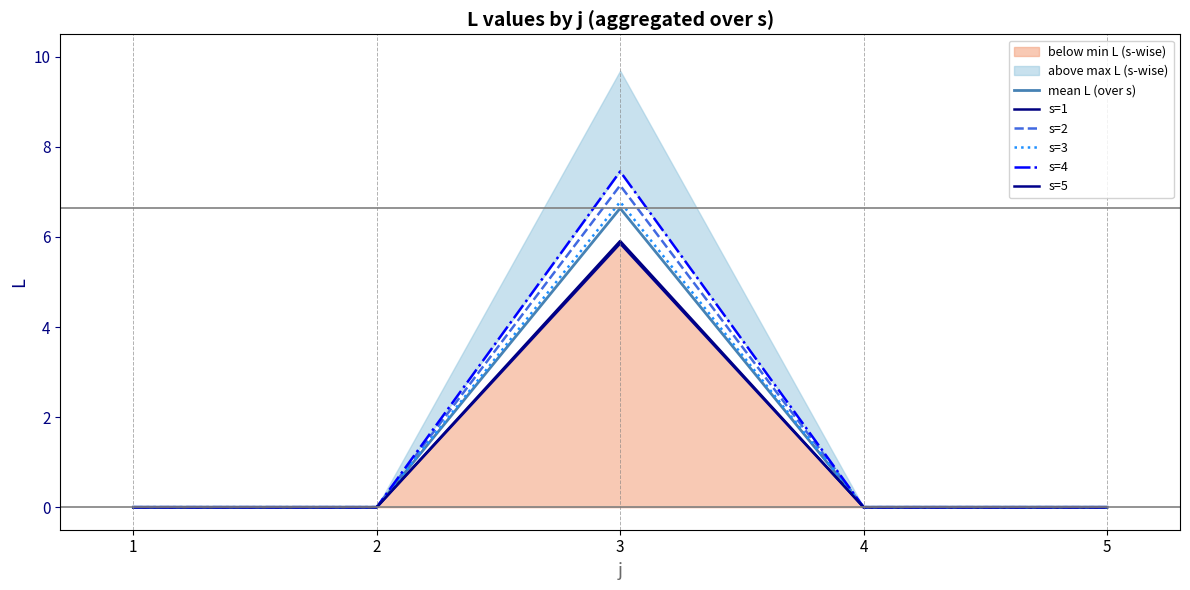

Is it true that mean L (over s) equals 0.0 at 5?

True